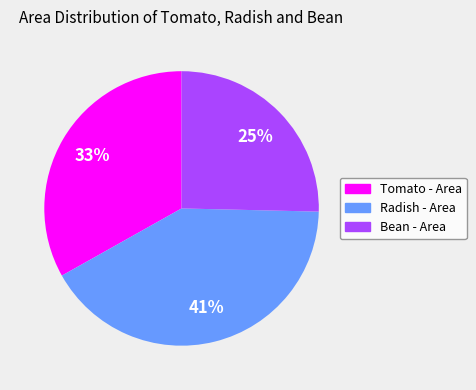

Does any single category account for the majority?

No